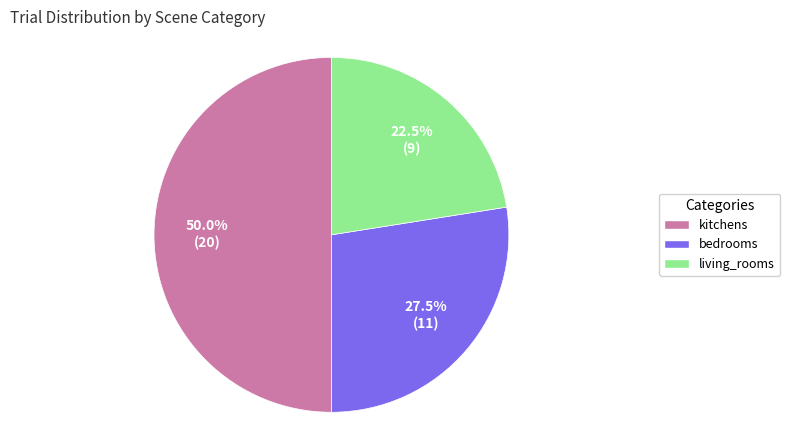

Which category has the smallest portion of the pie?

living_rooms